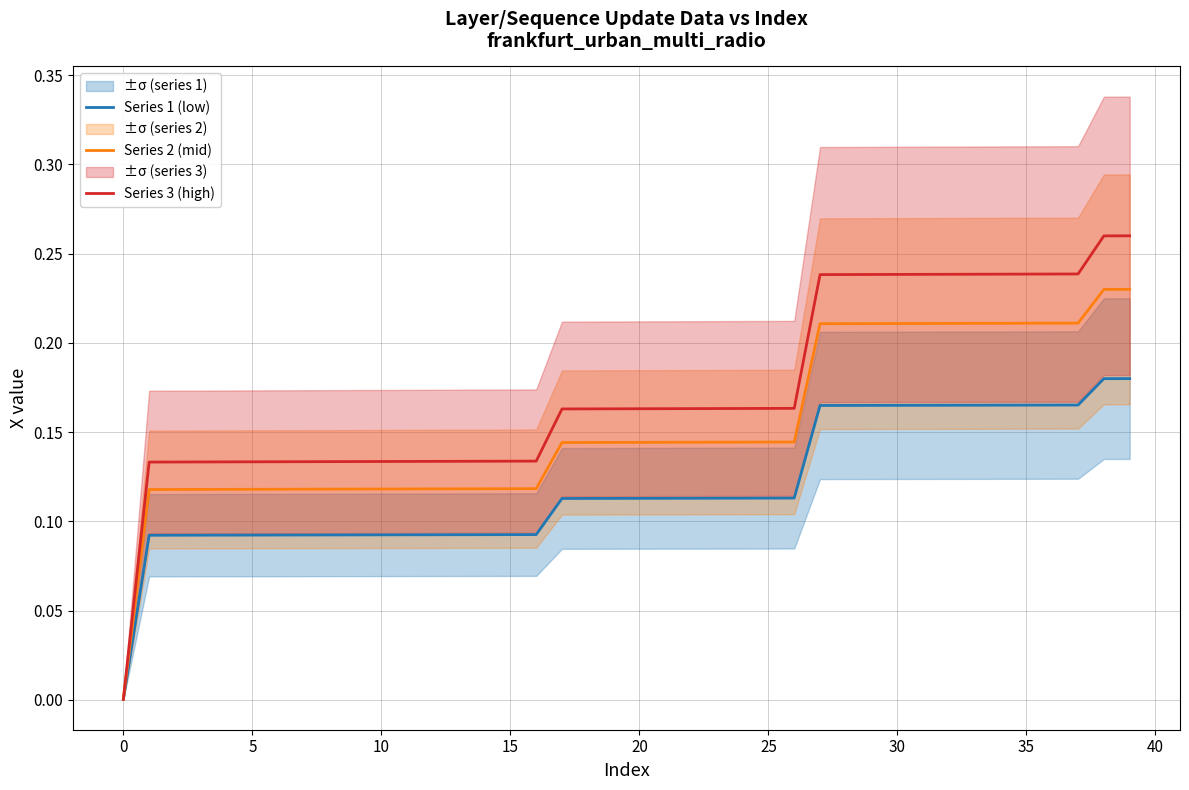

How many lines are shown in the chart?

3